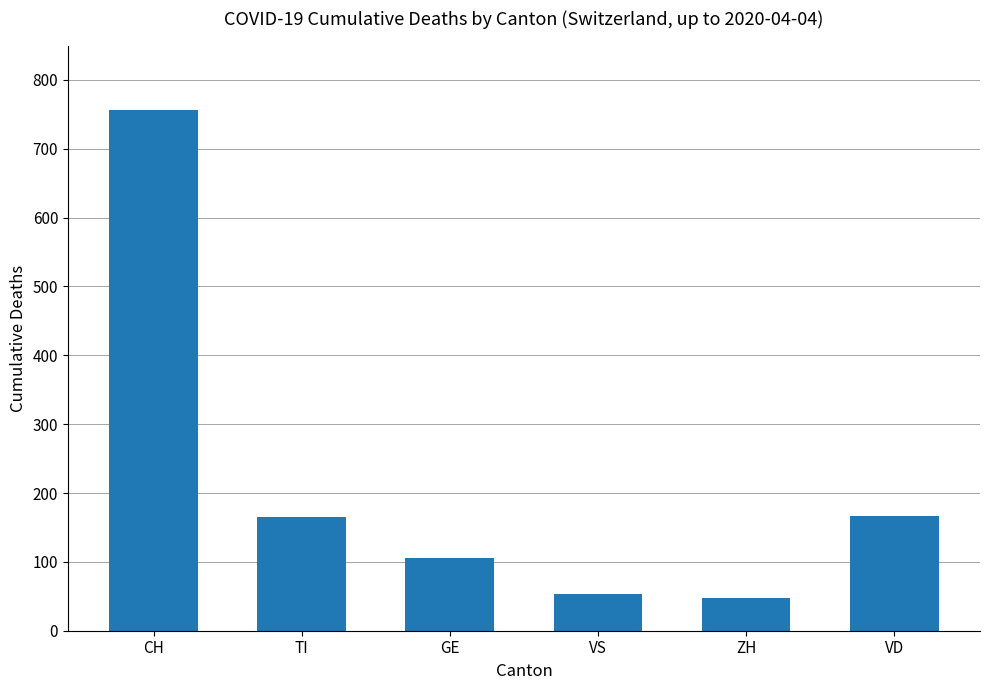

What is the approximate value at VD?

166